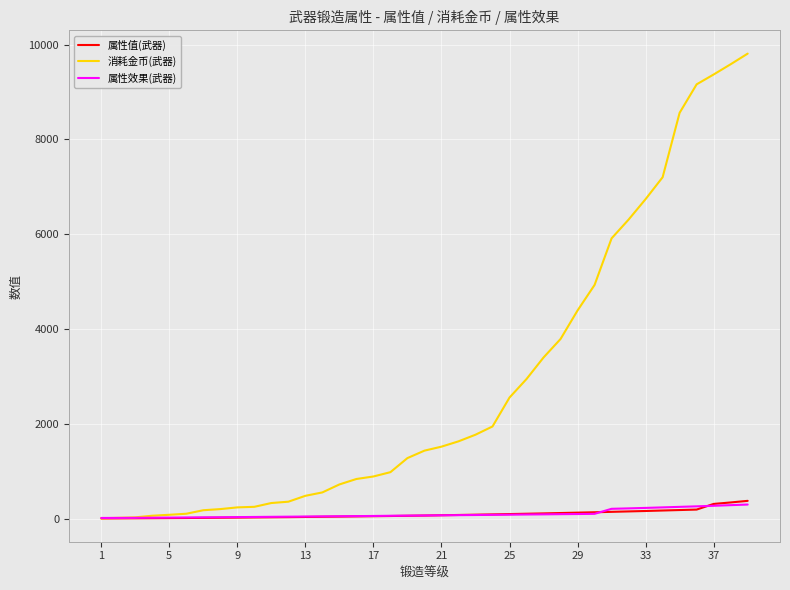

What is the maximum value shown in the chart?

9808